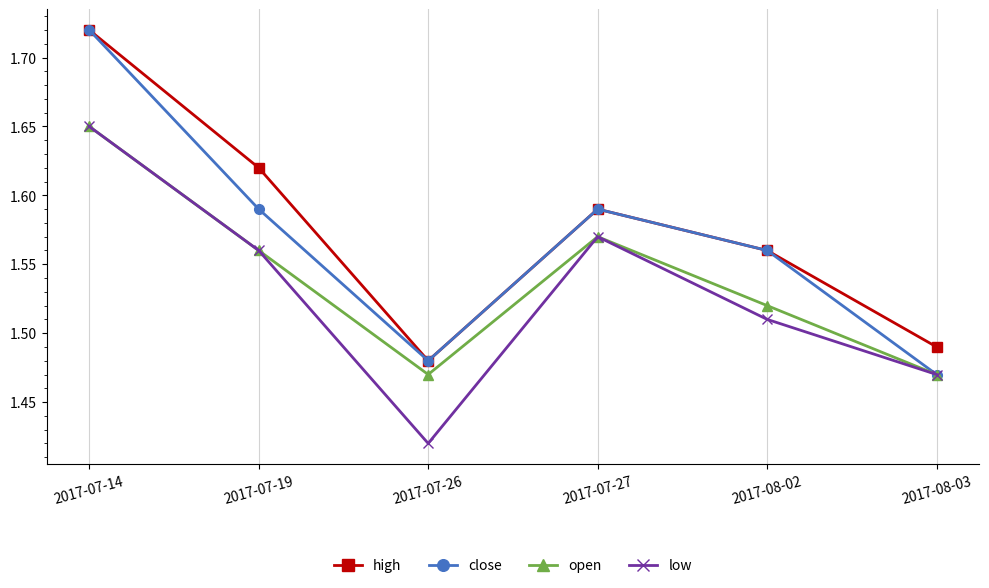

What position from the right is 2017-08-03?

1